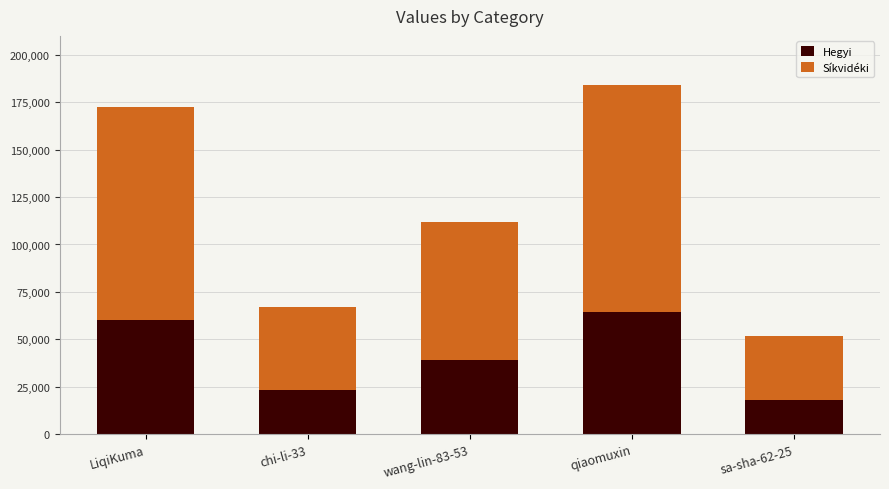

Which category has the lowest value in the Hegyi series?

sa-sha-62-25